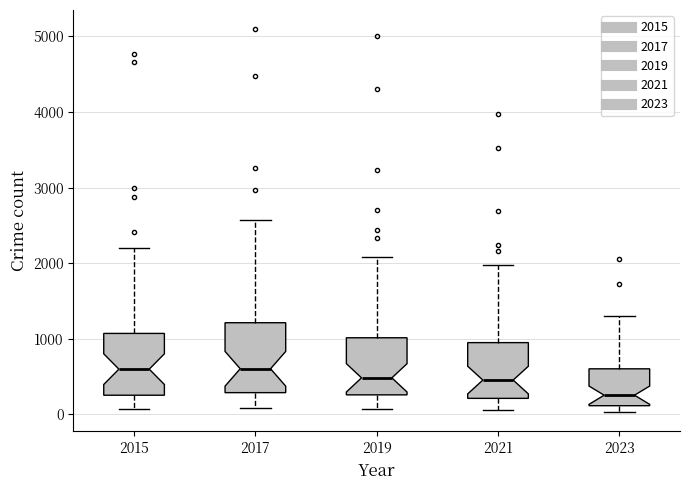

Where is the upper edge of the box at x = 2023 on the y-axis? The values are not printed on the chart, so give them approximately, as read against the axis.

600